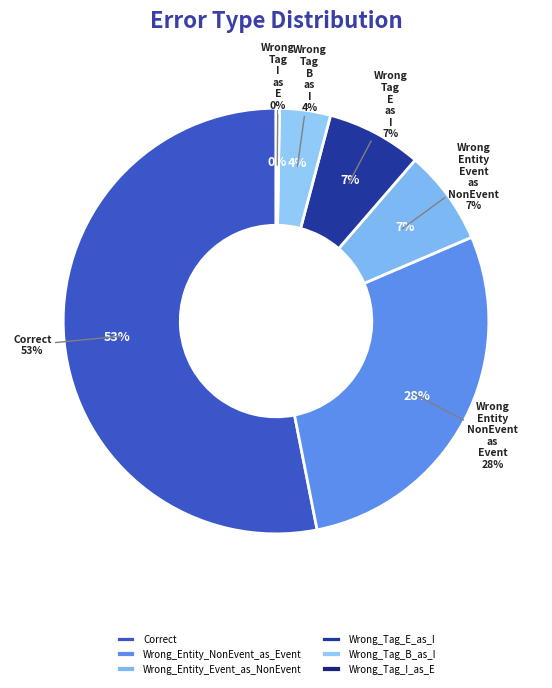

What percentage is the Wrong_Tag_B_as_I slice, to the nearest percent?

4%